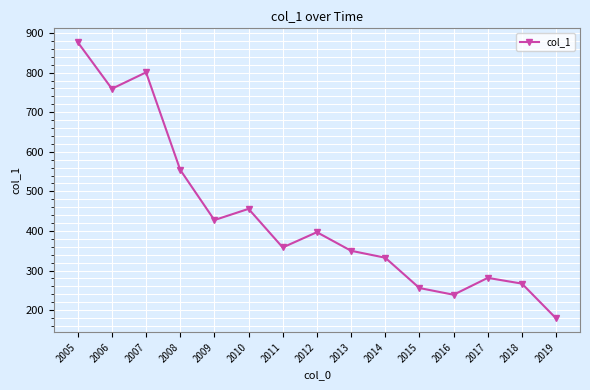

Approximately how many times larger is the value at 2014 compared to 2008?

0.6